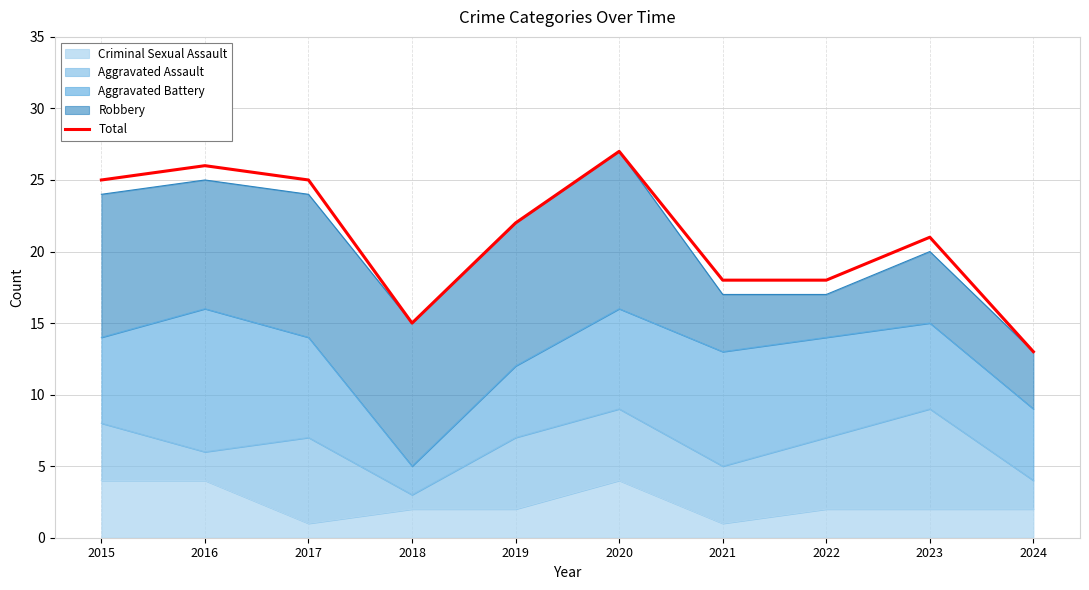

List the labels in order of value, smallest first.

2024, 2018, 2021, 2022, 2023, 2019, 2015, 2017, 2016, 2020